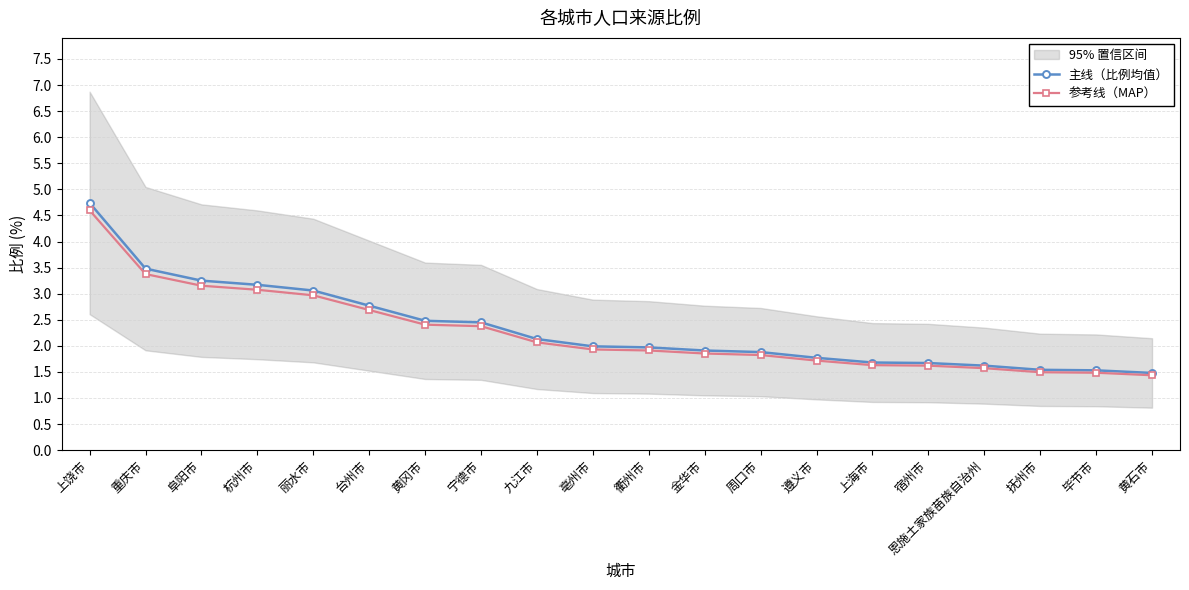

What is the label of the 4th point from the left?

杭州市